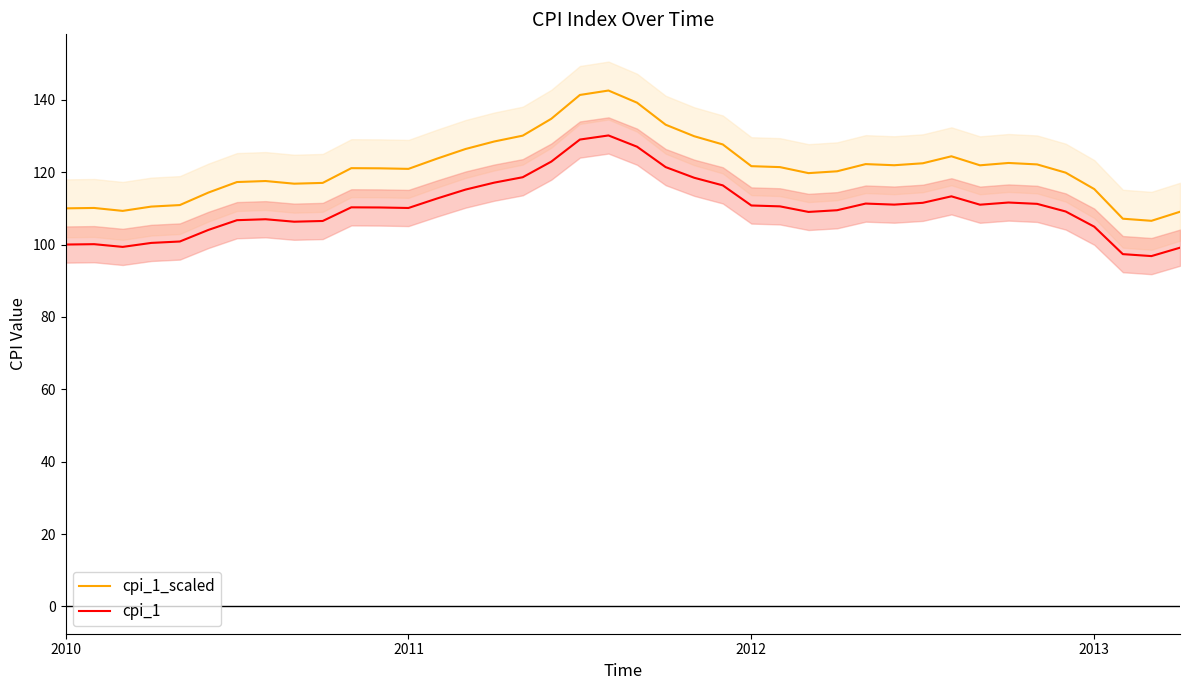

True or false: cpi_1 has more than 0 interior local peaks.

True